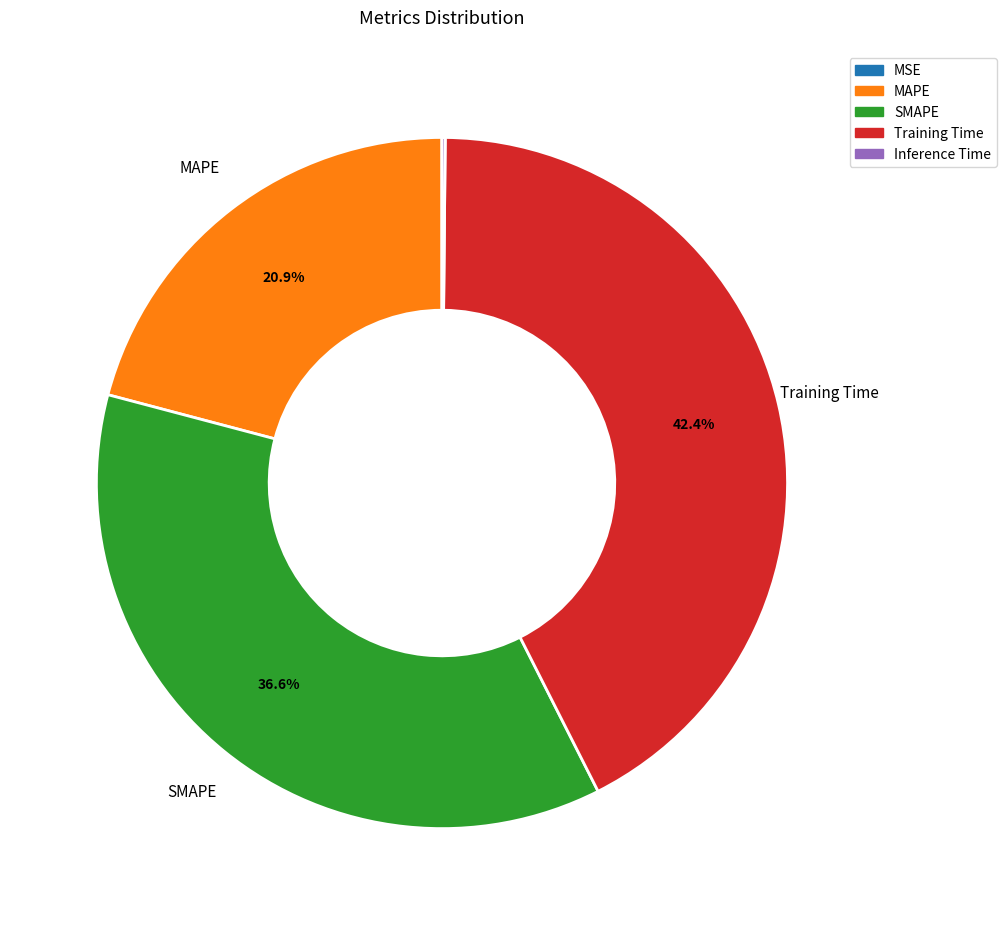

Does any single category account for the majority?

No